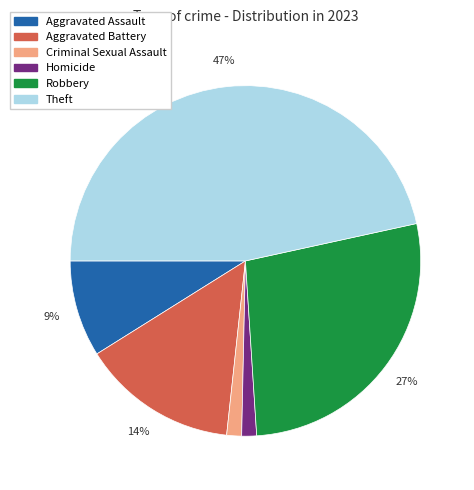

What percentage is the Aggravated Battery slice, to the nearest percent?

14%